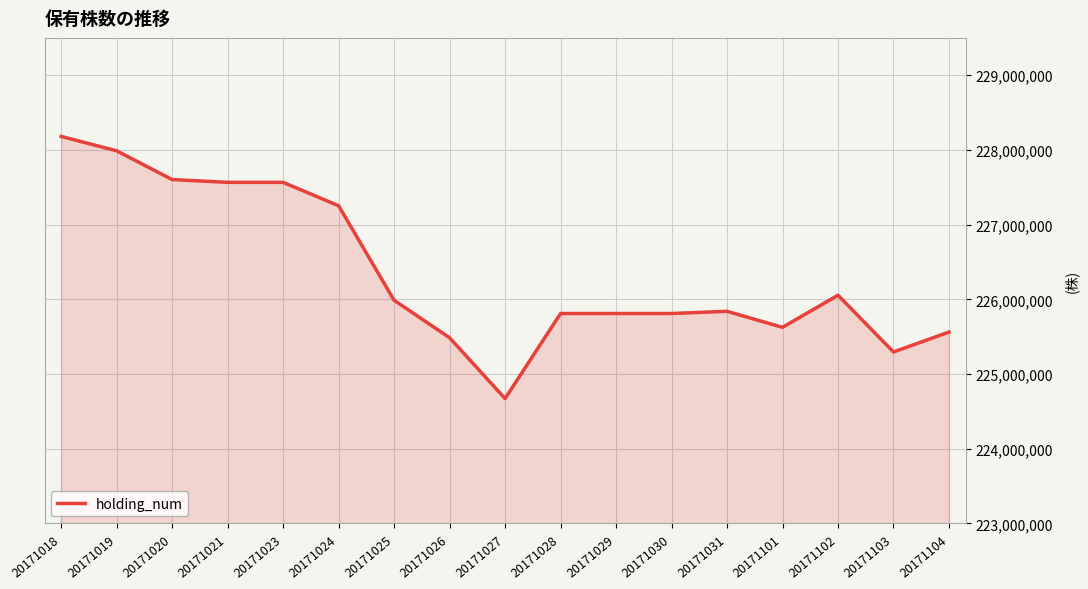

What value does the data have at 20171027, to the nearest 100?

224671500